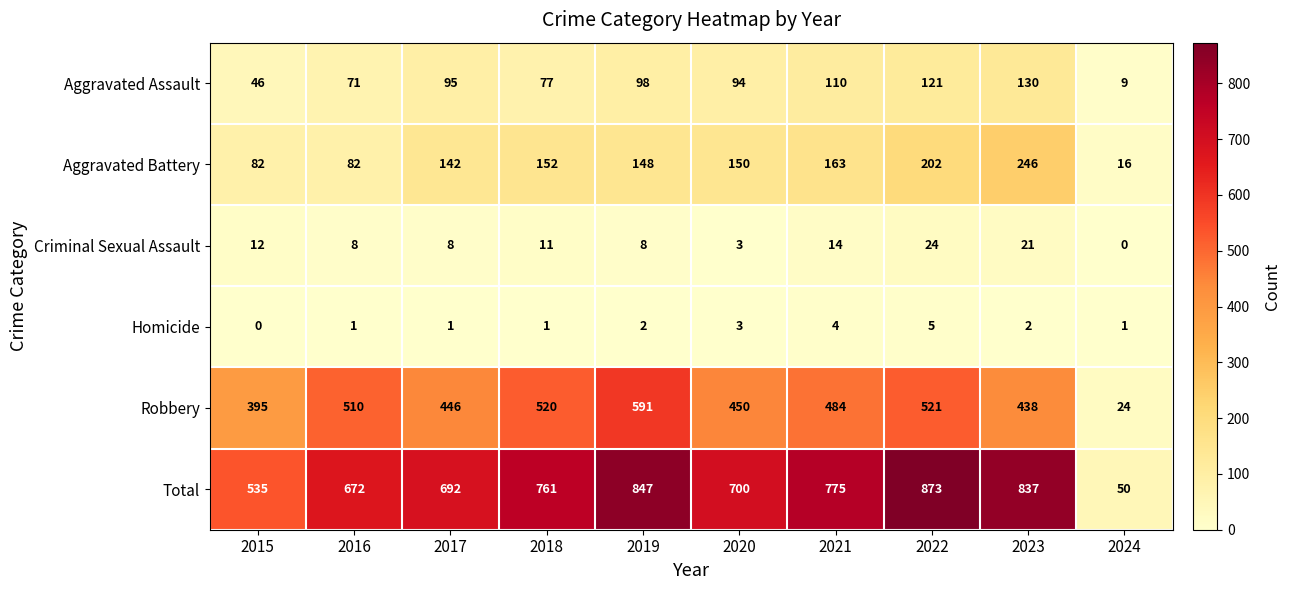

The value of Aggravated Assault at 2015 is 66. True or false?

False